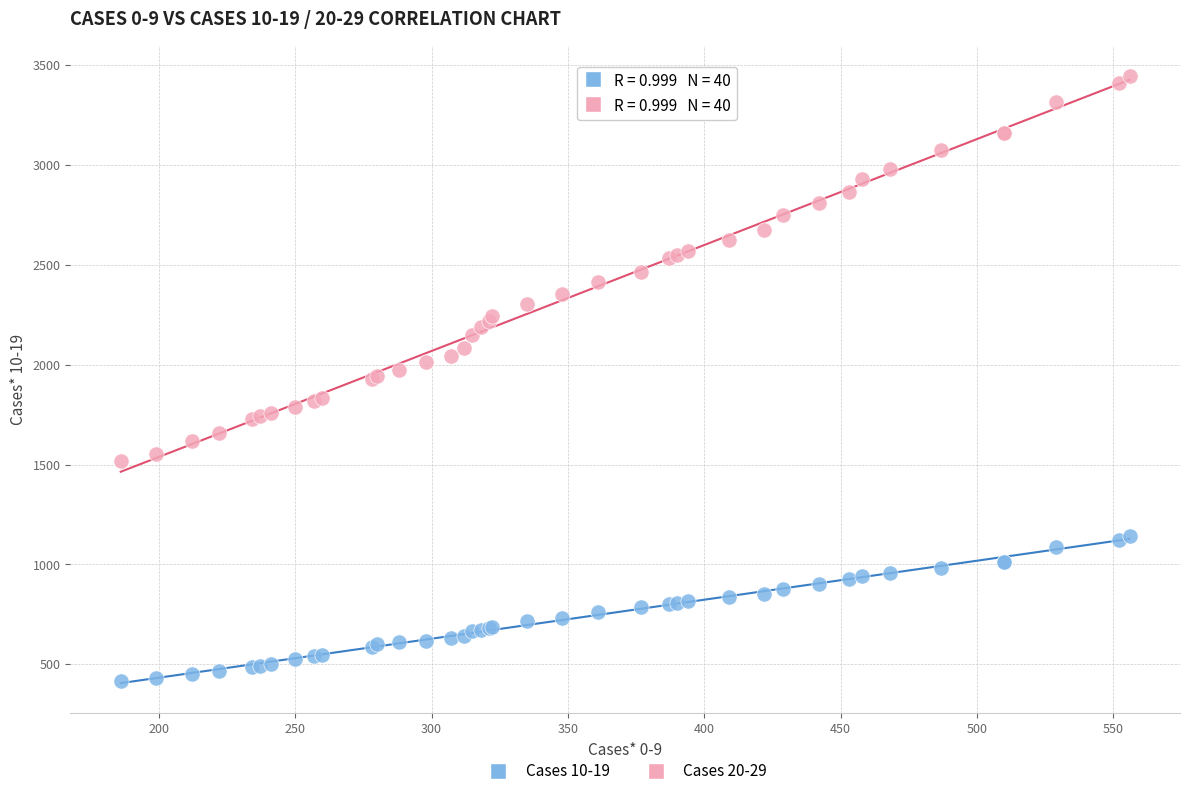

What is the X range (max minus min) for the scatter plot?

370